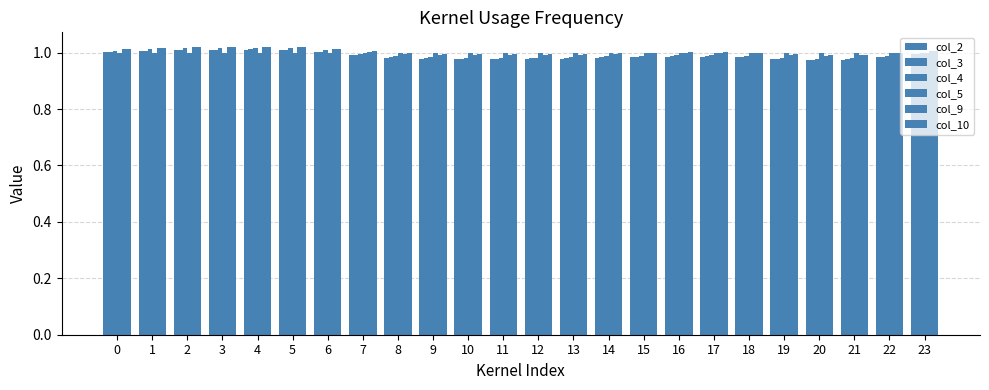

How many categories are shown in the chart?

24